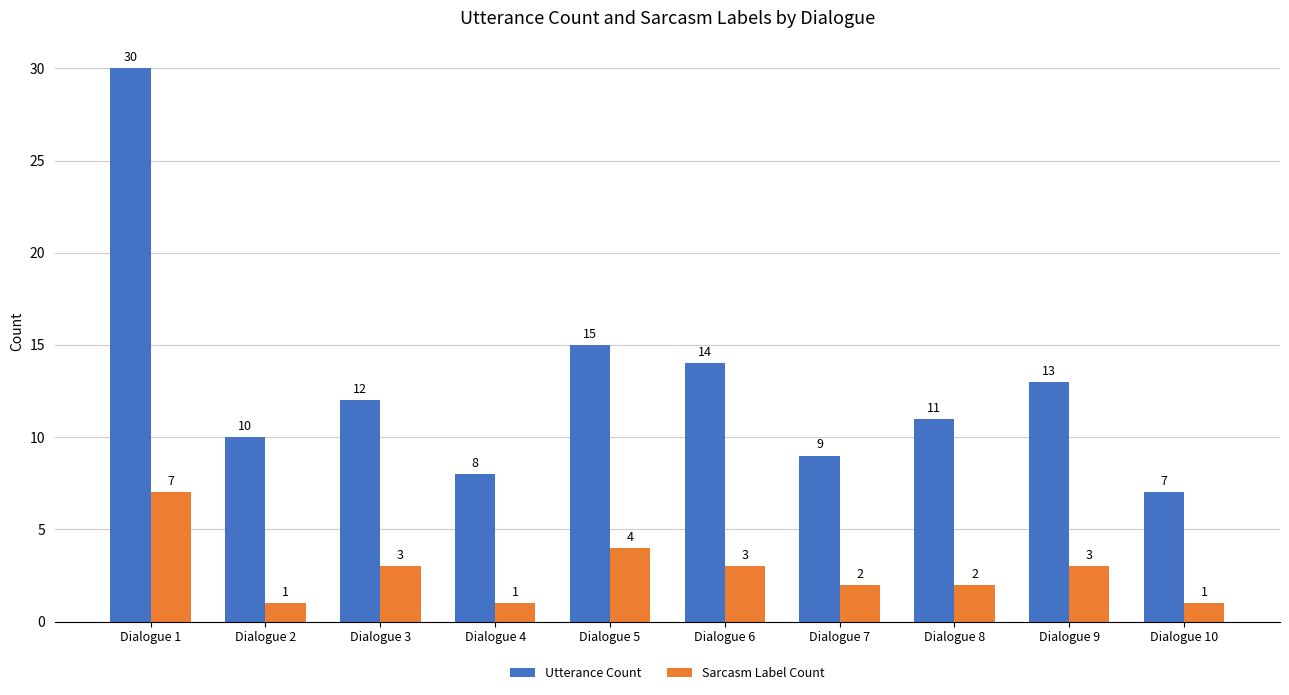

What is the greatest value displayed?

30